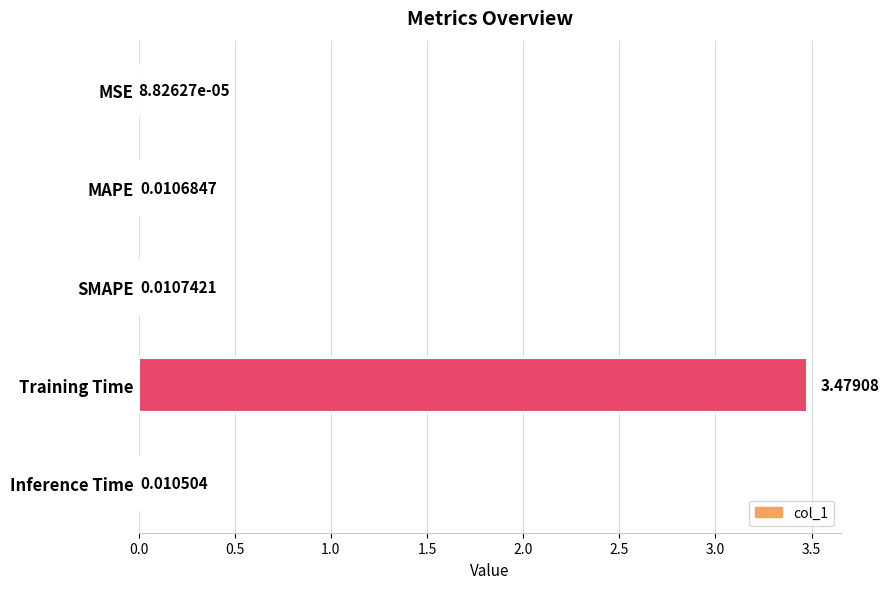

Which category has the highest value across all series?

Training Time